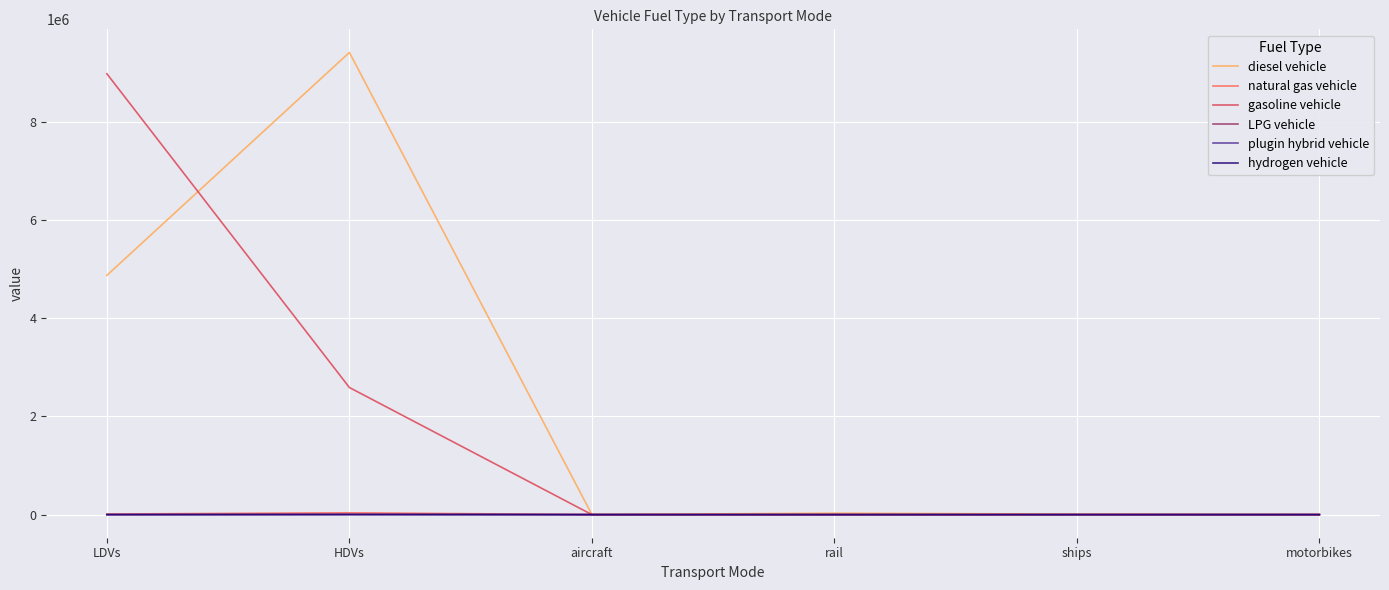

Between LDVs and HDVs, which series saw the biggest shift?

gasoline vehicle